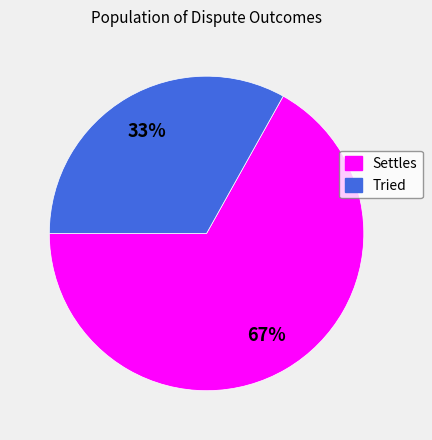

Which has a higher value, Tried or Settles?

Settles